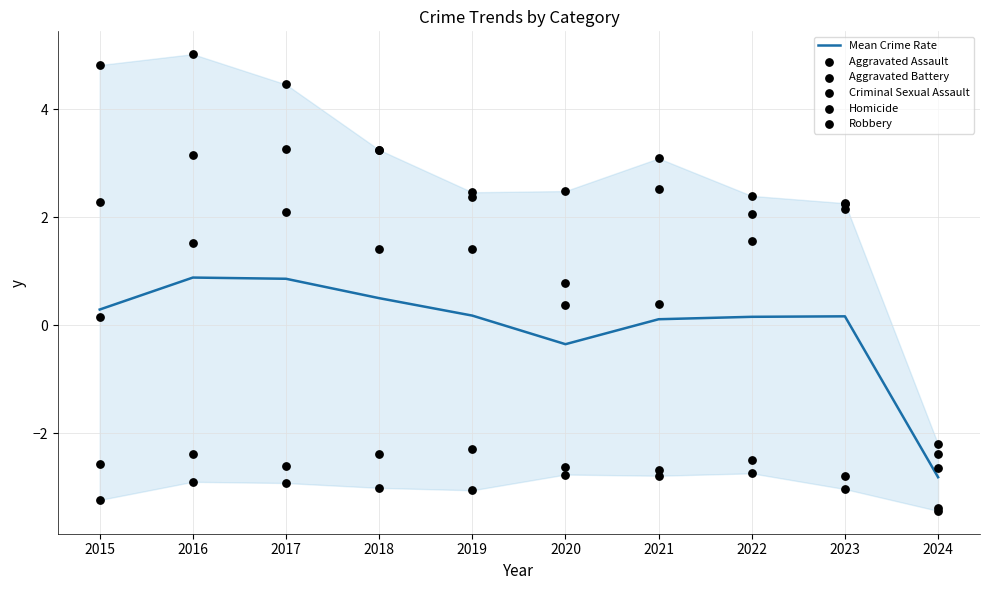

Is the value of Homicide at 2017 greater than the value of Robbery at 2020?

No